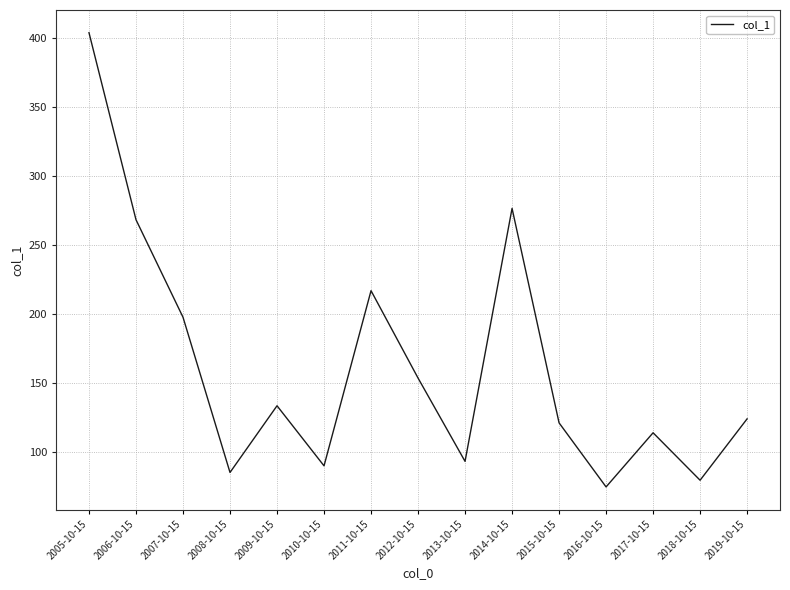

What is the change in value from 2006-10-15 to 2008-10-15?

-183.5